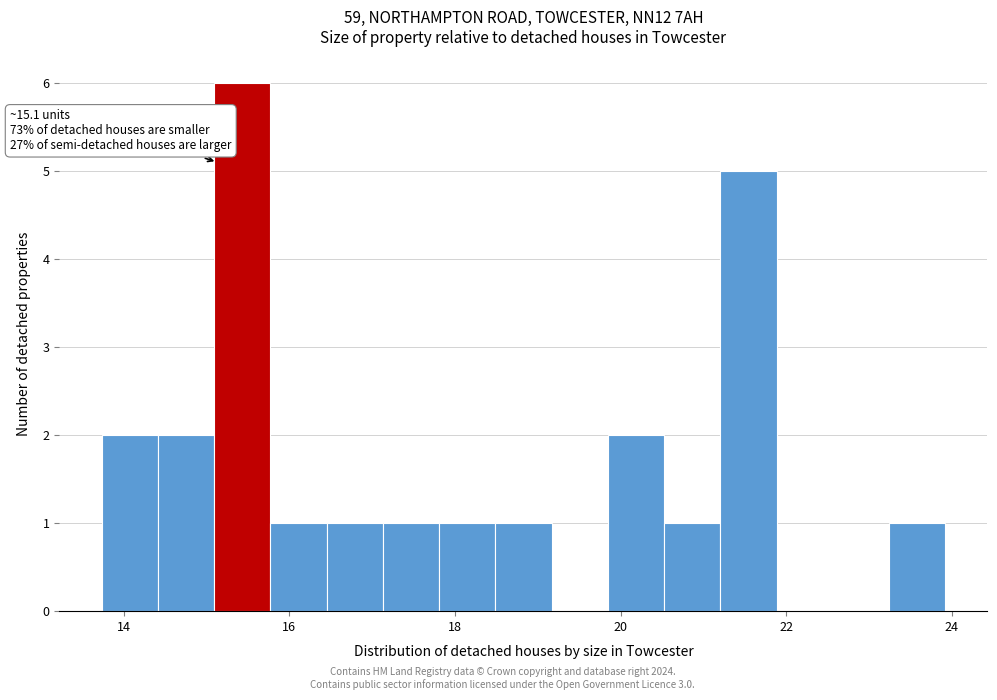

Read against the x-axis, roughly where is the centre of the tallest bar?

15.4